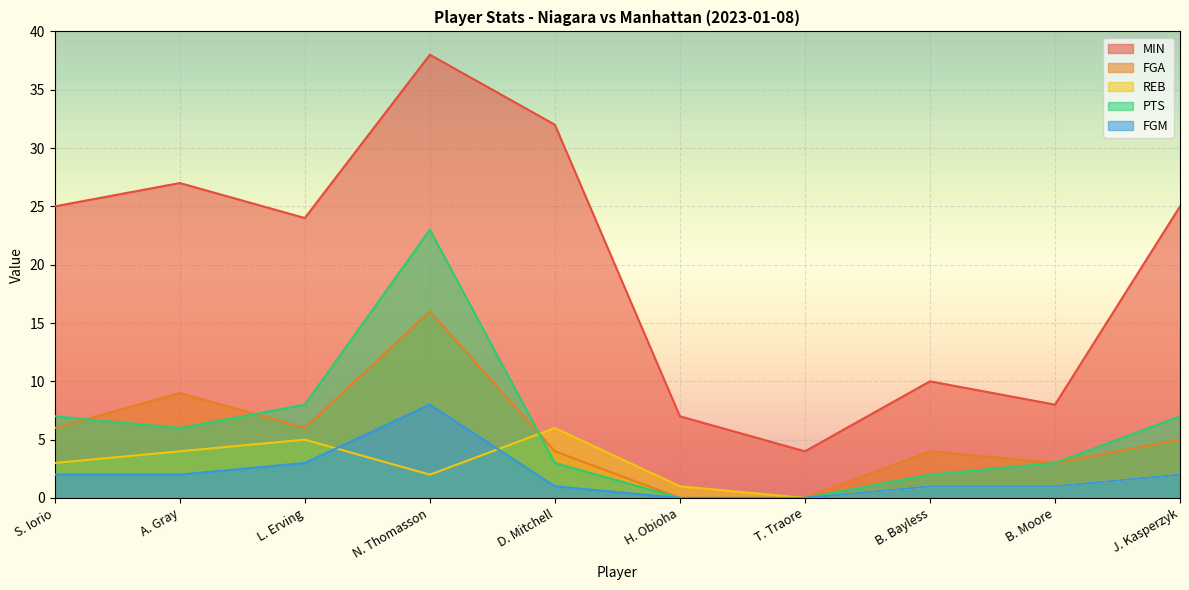

Reading left to right, extract all data points from this chart.

MIN: S. Iorio=25	A. Gray=27	L. Erving=24	N. Thomasson=38	D. Mitchell=32	H. Obioha=7	T. Traore=4	B. Bayless=10	B. Moore=8	J. Kasperzyk=25
FGA: S. Iorio=6	A. Gray=9	L. Erving=6	N. Thomasson=16	D. Mitchell=4	H. Obioha=0	T. Traore=0	B. Bayless=4	B. Moore=3	J. Kasperzyk=5
REB: S. Iorio=3	A. Gray=4	L. Erving=5	N. Thomasson=2	D. Mitchell=6	H. Obioha=1	T. Traore=0	B. Bayless=1	B. Moore=1	J. Kasperzyk=2
PTS: S. Iorio=7	A. Gray=6	L. Erving=8	N. Thomasson=23	D. Mitchell=3	H. Obioha=0	T. Traore=0	B. Bayless=2	B. Moore=3	J. Kasperzyk=7
FGM: S. Iorio=2	A. Gray=2	L. Erving=3	N. Thomasson=8	D. Mitchell=1	H. Obioha=0	T. Traore=0	B. Bayless=1	B. Moore=1	J. Kasperzyk=2